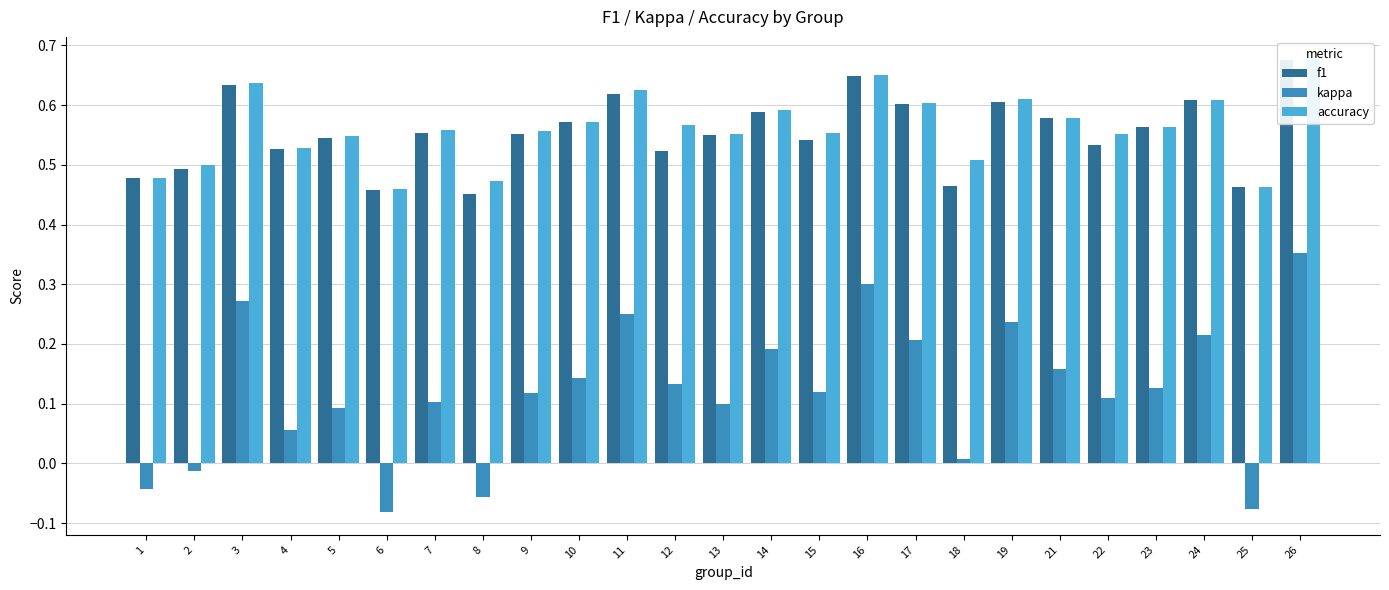

What is the spread (max minus min) of values at 11?

0.4